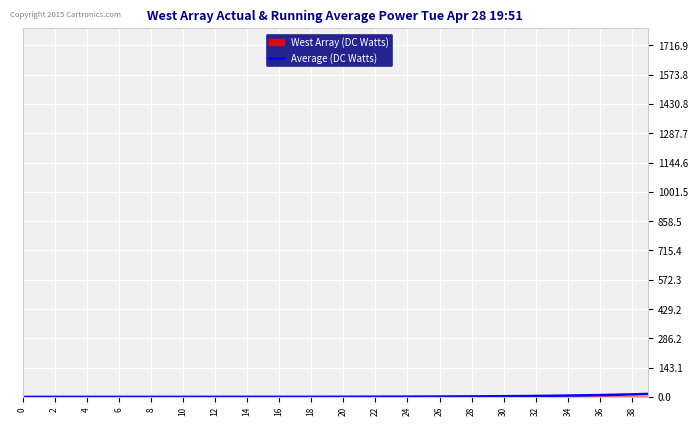

What is the label of the 14th point from the right?

26